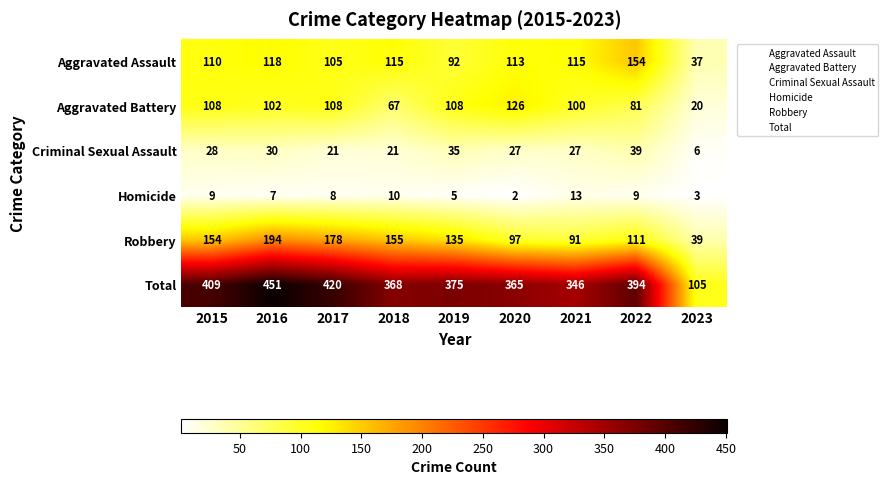

What is the difference between the maximum and minimum values in the Aggravated Battery series?

106